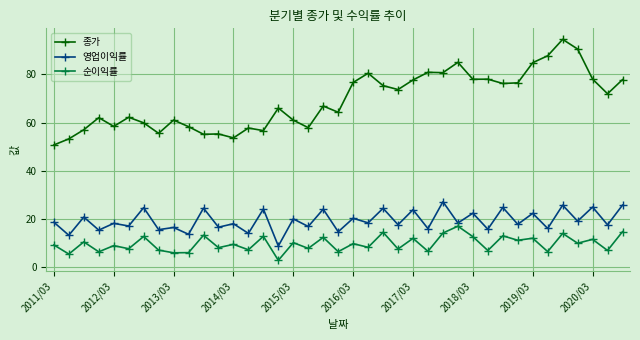

At how many categories does at least one series exceed 21?

39